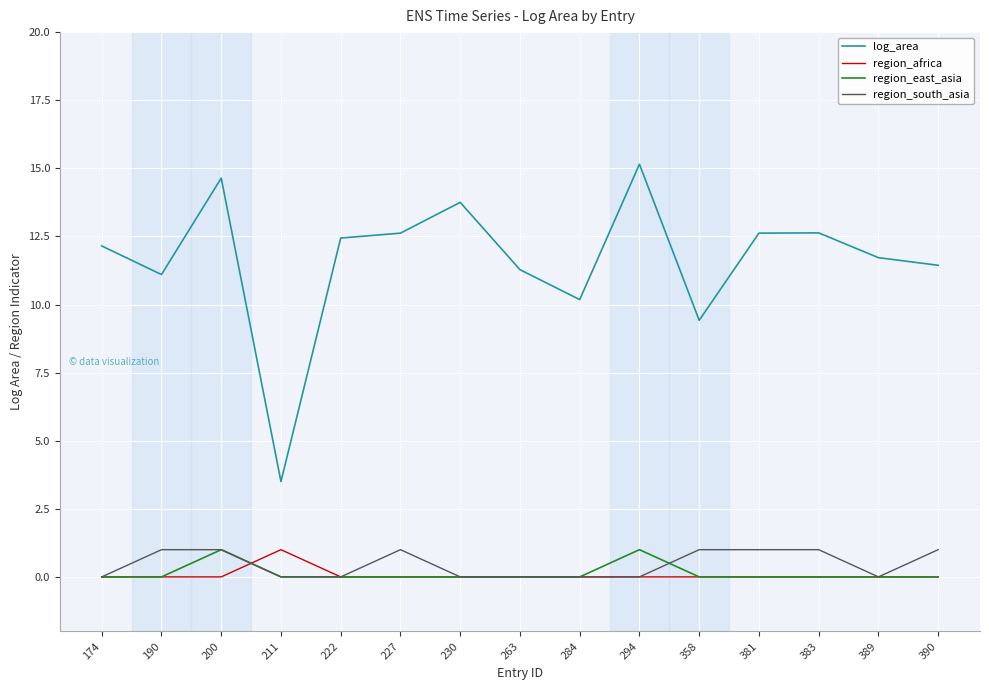

The region_south_asia series shows 0.0 at 222. True or false?

True